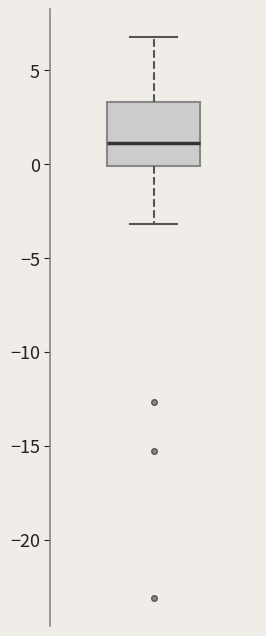

Transcribe this box plot: give where the median line is, the range the box spans, and where the two whiskers end, as read against the y-axis. The values are not printed on the chart, so give them approximately, as read against the axis.

median 1.0, box 0.0 to 3.5, whiskers -3.0 to 6.5